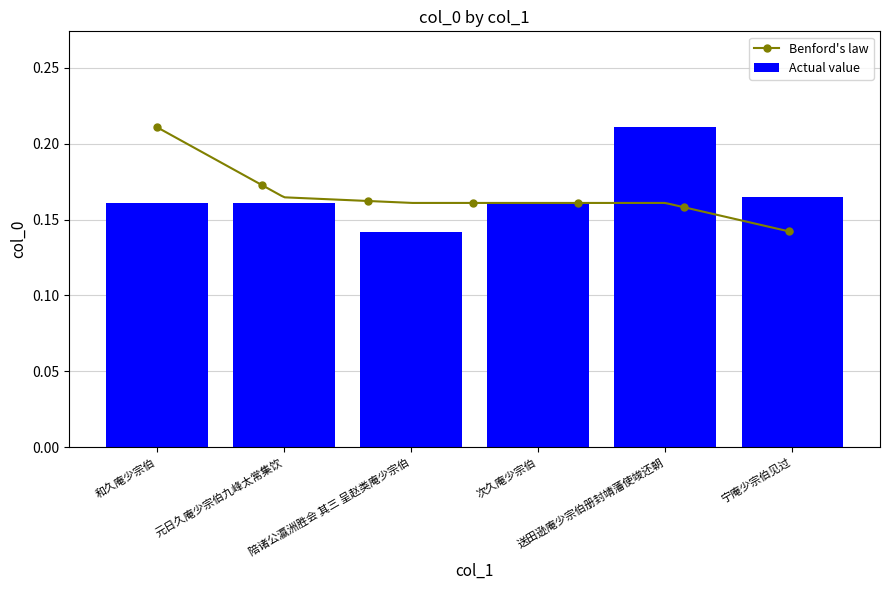

Rank the categories by value from highest to lowest.

送田逊庵少宗伯册封靖藩使竣还朝, 宁庵少宗伯见过, 元日久庵少宗伯九峰太常集饮, 次久庵少宗伯, 和久庵少宗伯, 陪诸公瀛洲胜会 其三 呈赵类庵少宗伯